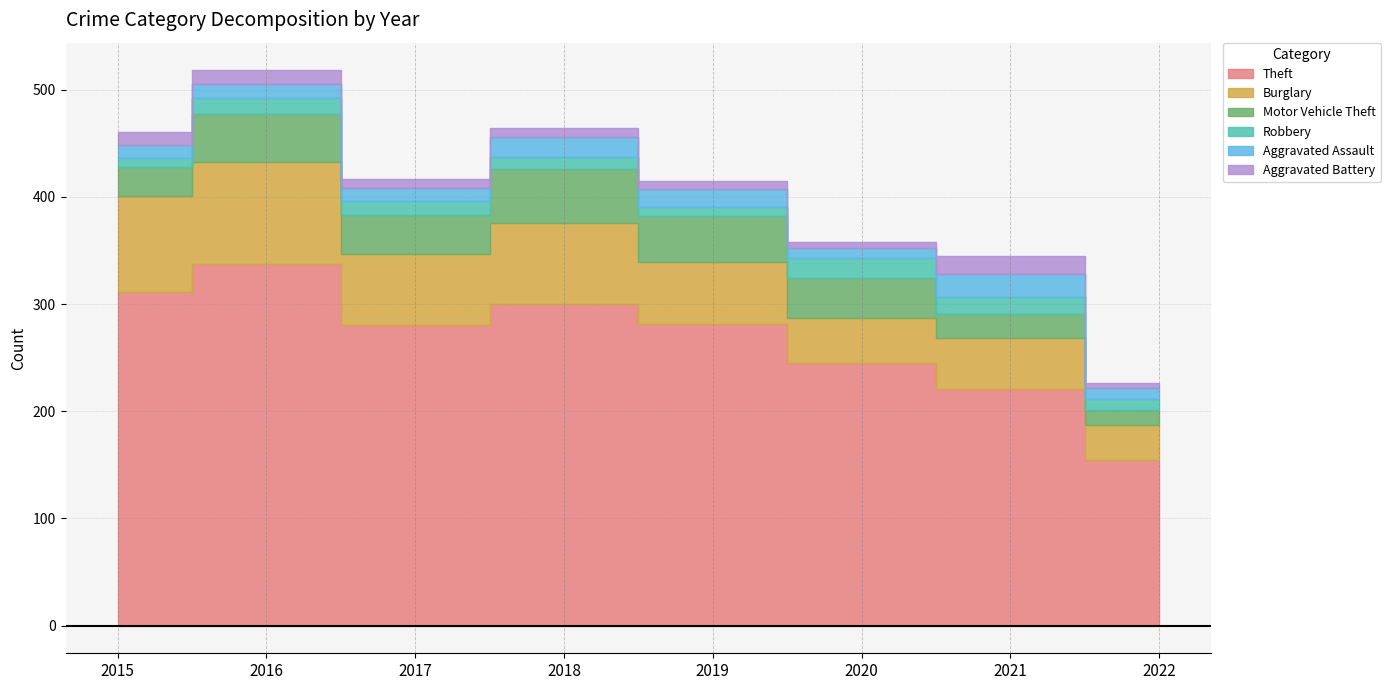

What are all the series names shown in the legend?

Theft, Burglary, Motor Vehicle Theft, Robbery, Aggravated Assault, Aggravated Battery